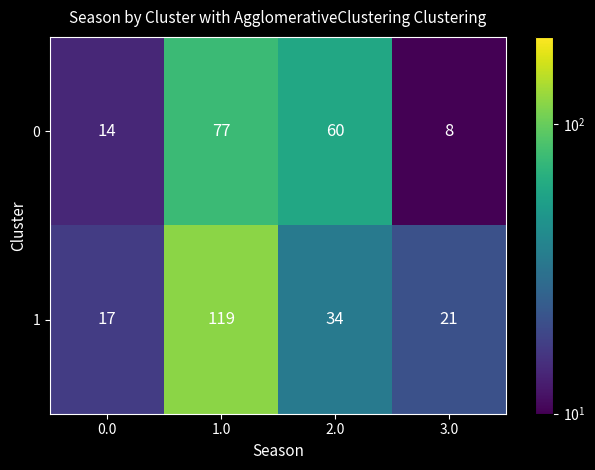

At which category is the sum across all series the highest?

1.0